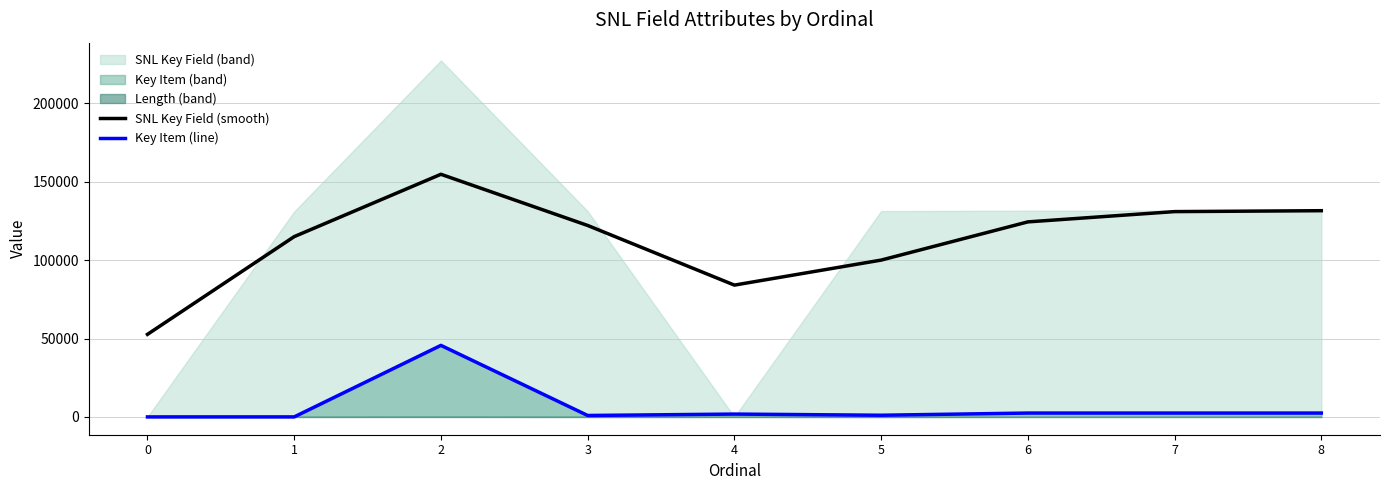

Which series has the widest spread of values?

SNL Key Field (smooth)